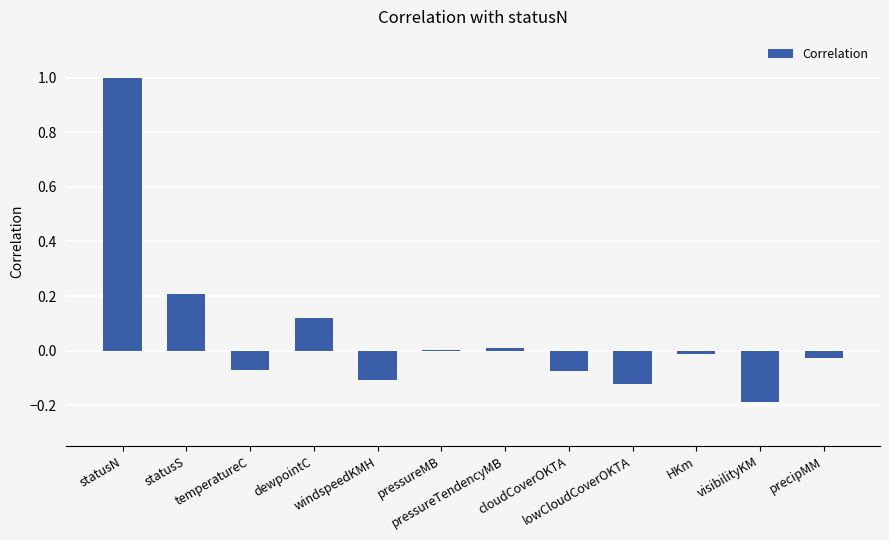

What is the sum of all values?

0.7